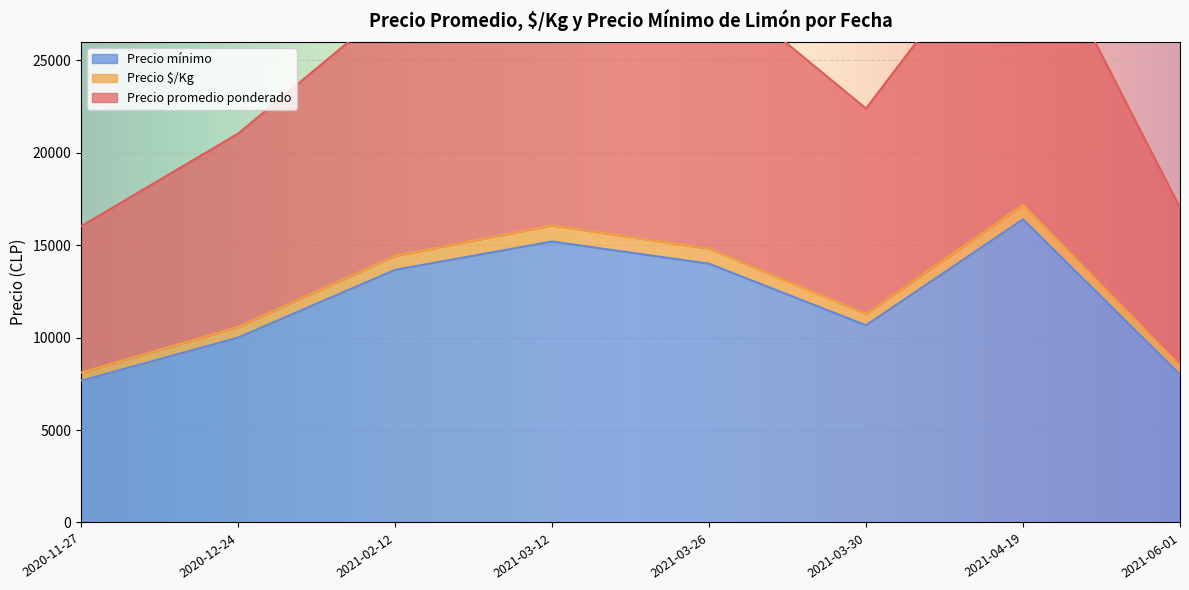

True or false: Precio $/Kg has a value of 643 at 2021-06-01.

True